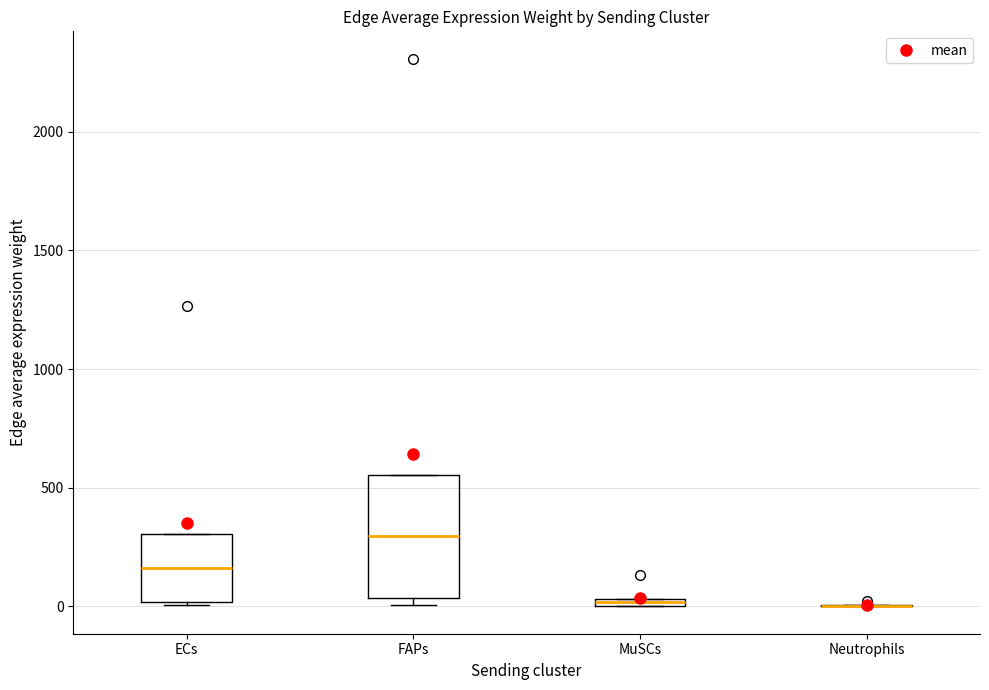

Which box is the tallest, from its lower edge to its upper edge?

FAPs